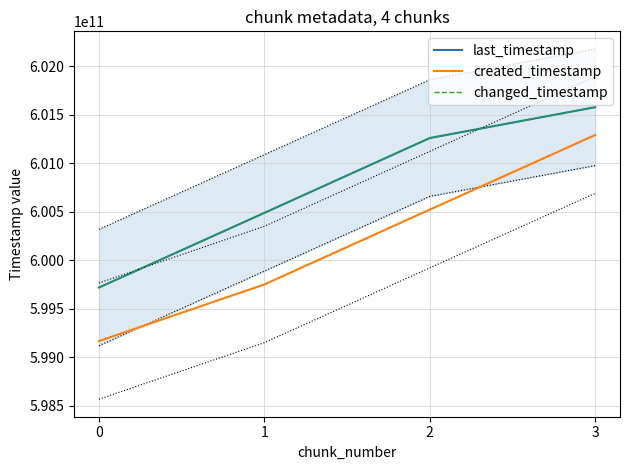

True or false: changed_timestamp has more than 0 interior local peaks.

False